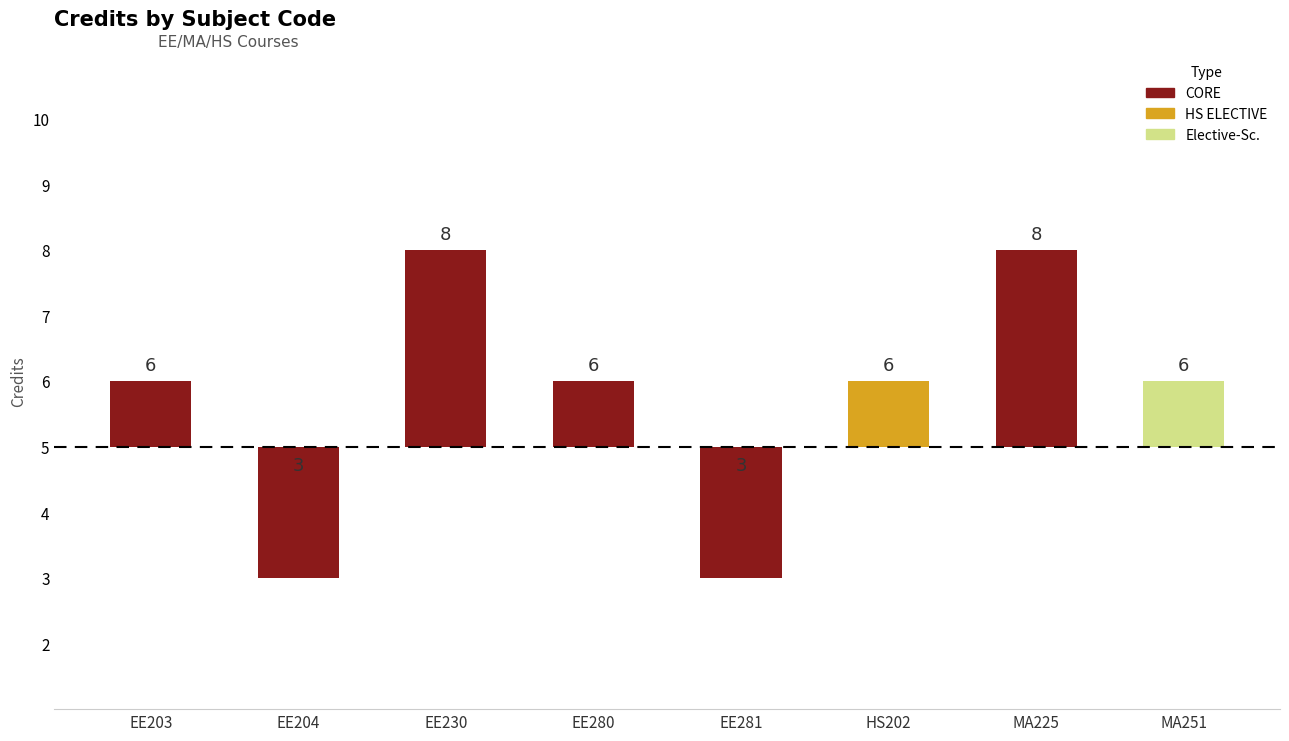

What is the difference between the second highest and minimum values?

5